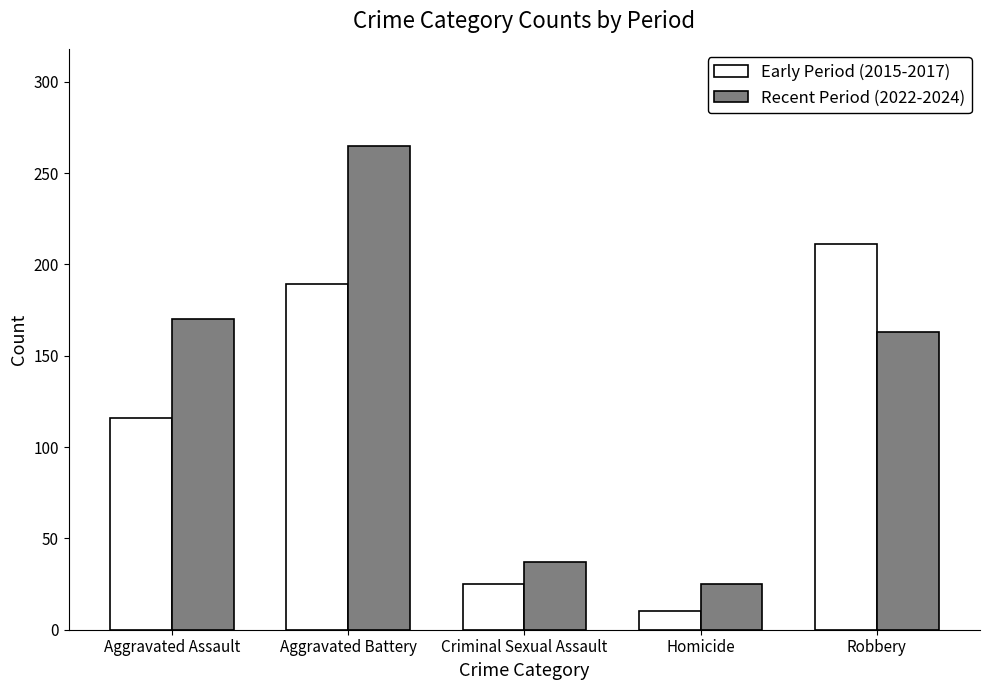

Is it true that Early Period (2015-2017) equals 189 at Aggravated Battery?

True